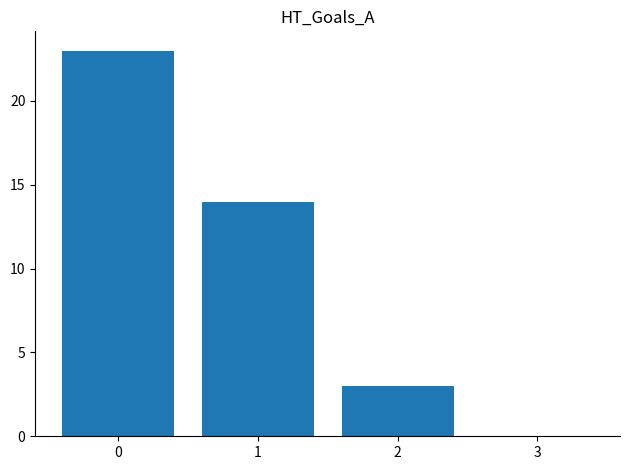

True or false: the data shows 3 at 2.

True